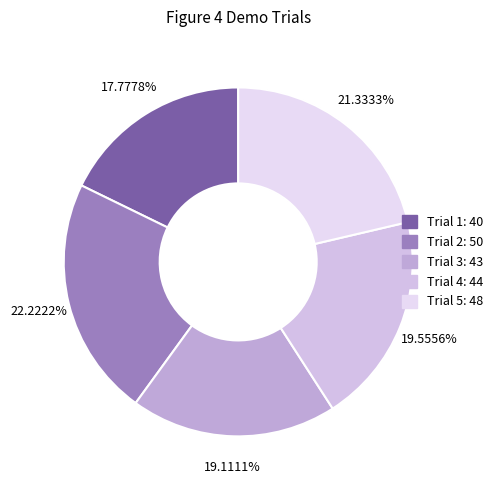

To the nearest percent, what percentage of the pie is Trial 3?

19%